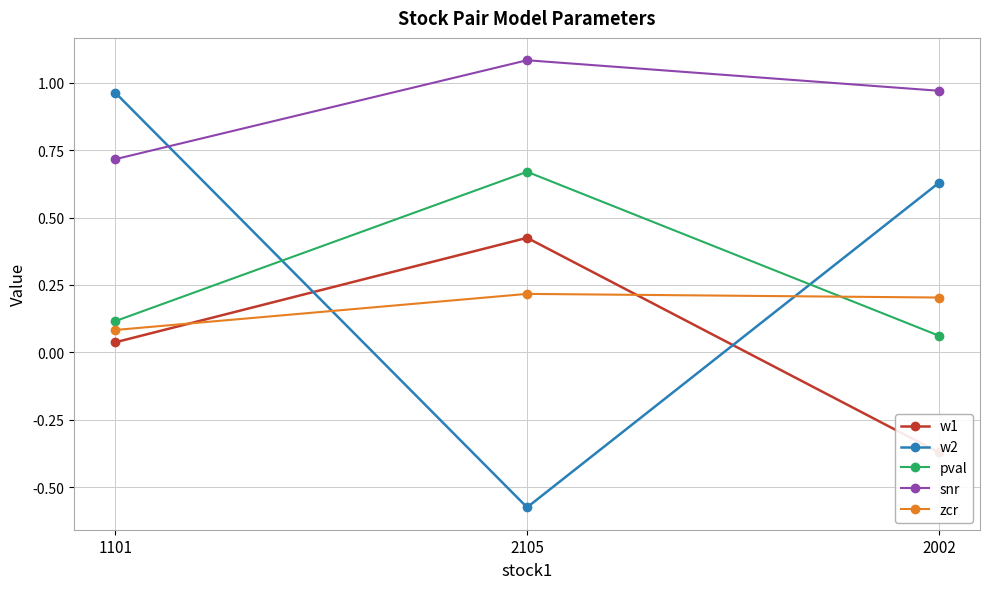

What is the difference between the second highest and minimum values in the snr series?

0.3